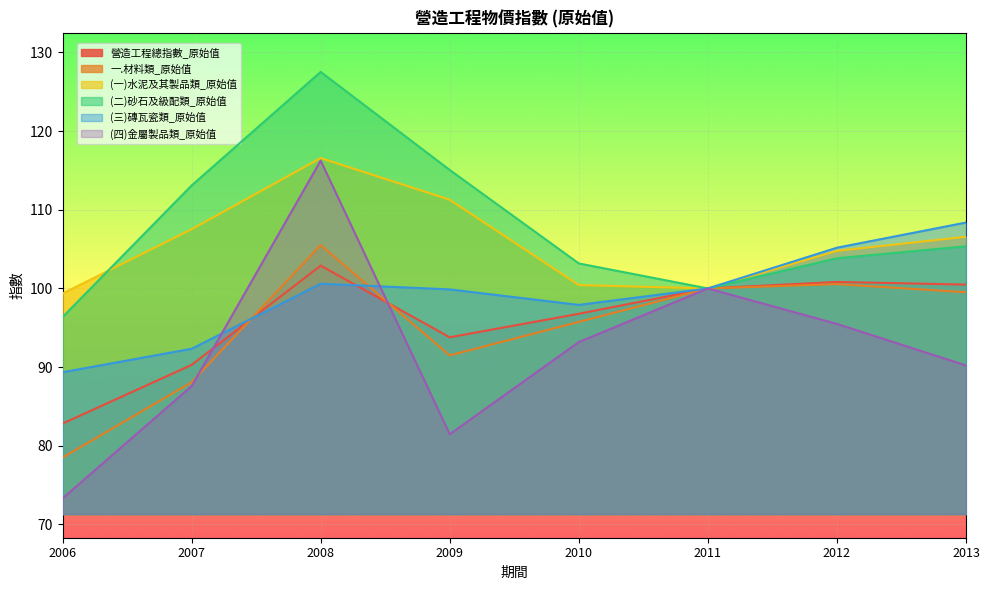

What is the maximum value shown in the chart?

127.5